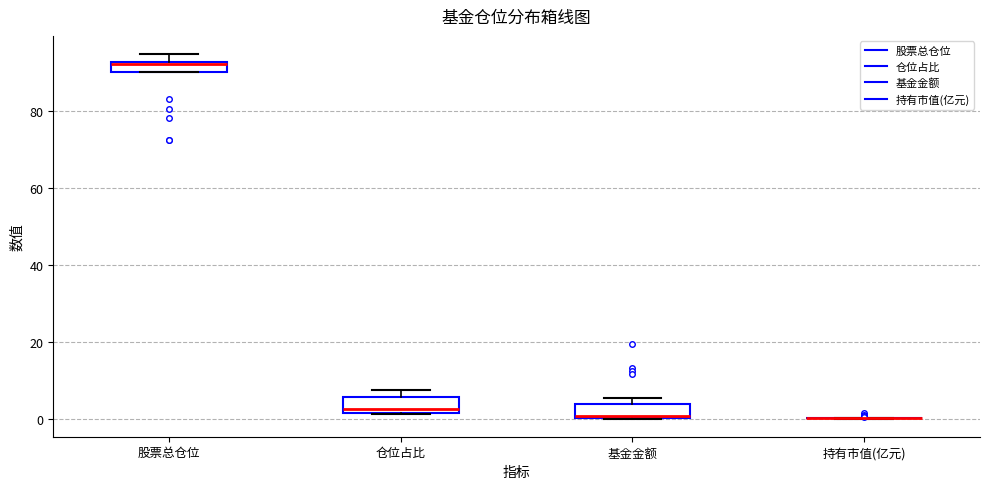

Where is the upper edge of the box for 基金金额 on the y-axis? The values are not printed on the chart, so give them approximately, as read against the axis.

4